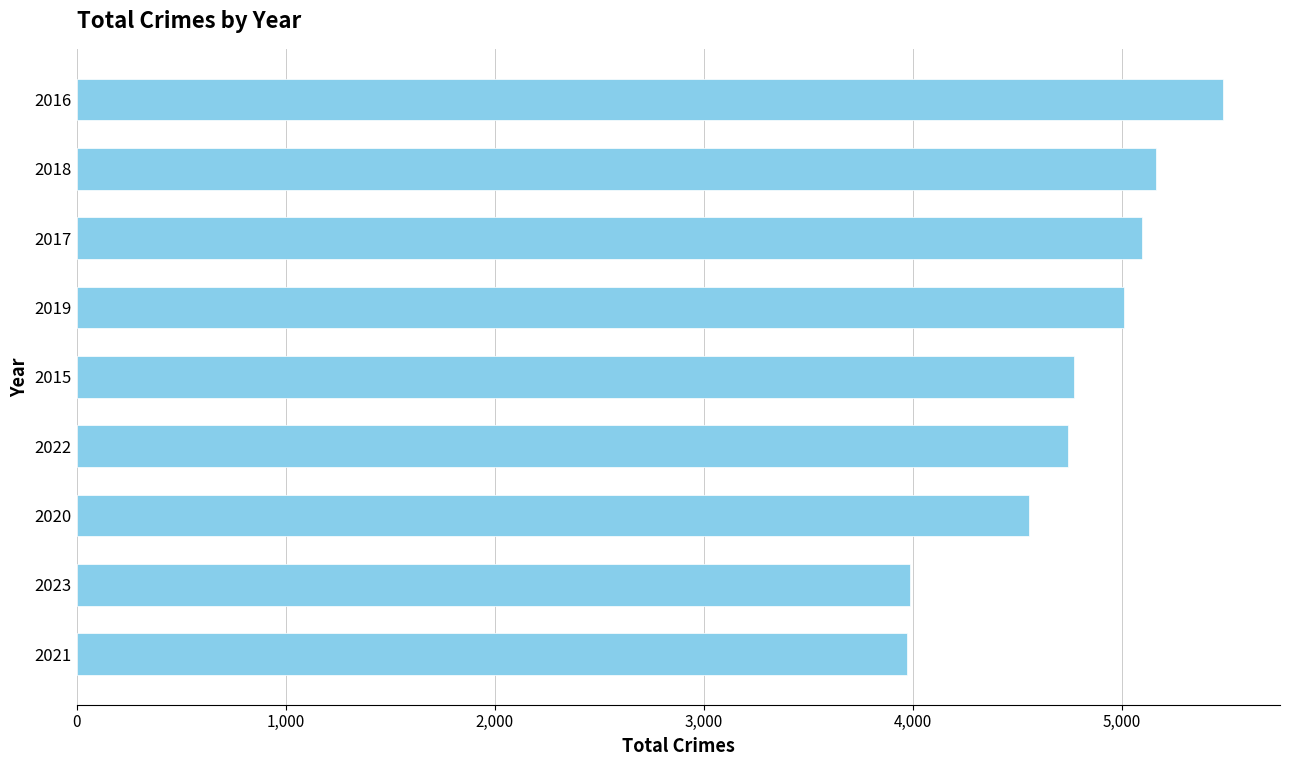

What is the smallest value displayed?

3970